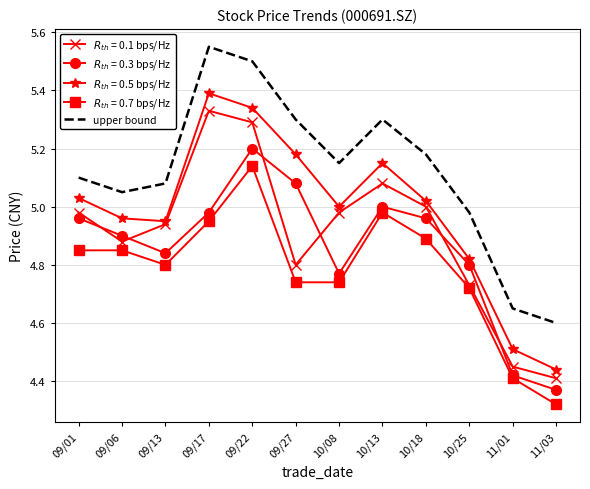

The upper bound series shows 5.3 at 10/13. True or false?

True